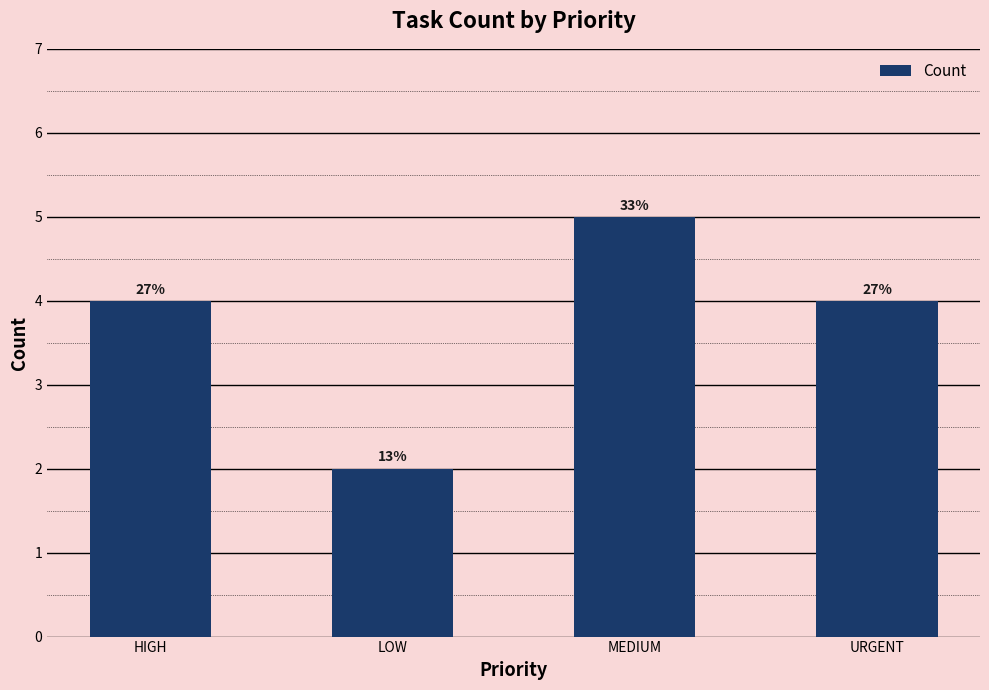

How many values are between 4 and 5?

3